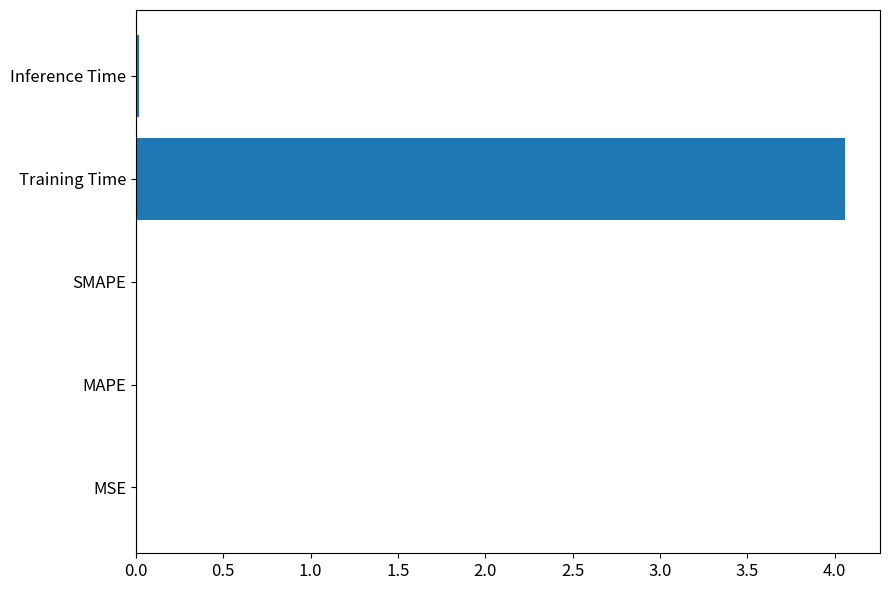

True or false: the data shows 0.0 at SMAPE.

True